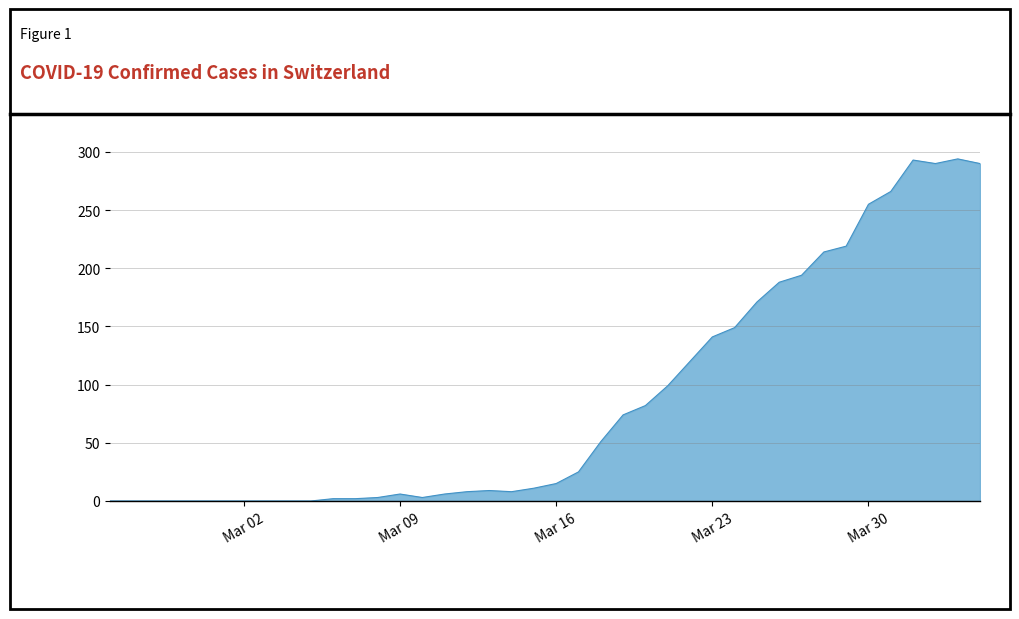

Count the number of categories in the chart.

40